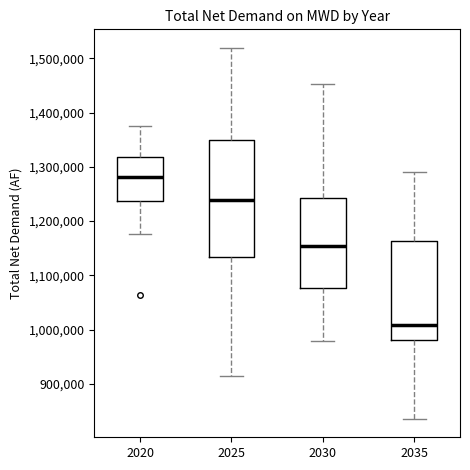

Comparing the boxes themselves (not the whiskers), which one is the tallest?

2025